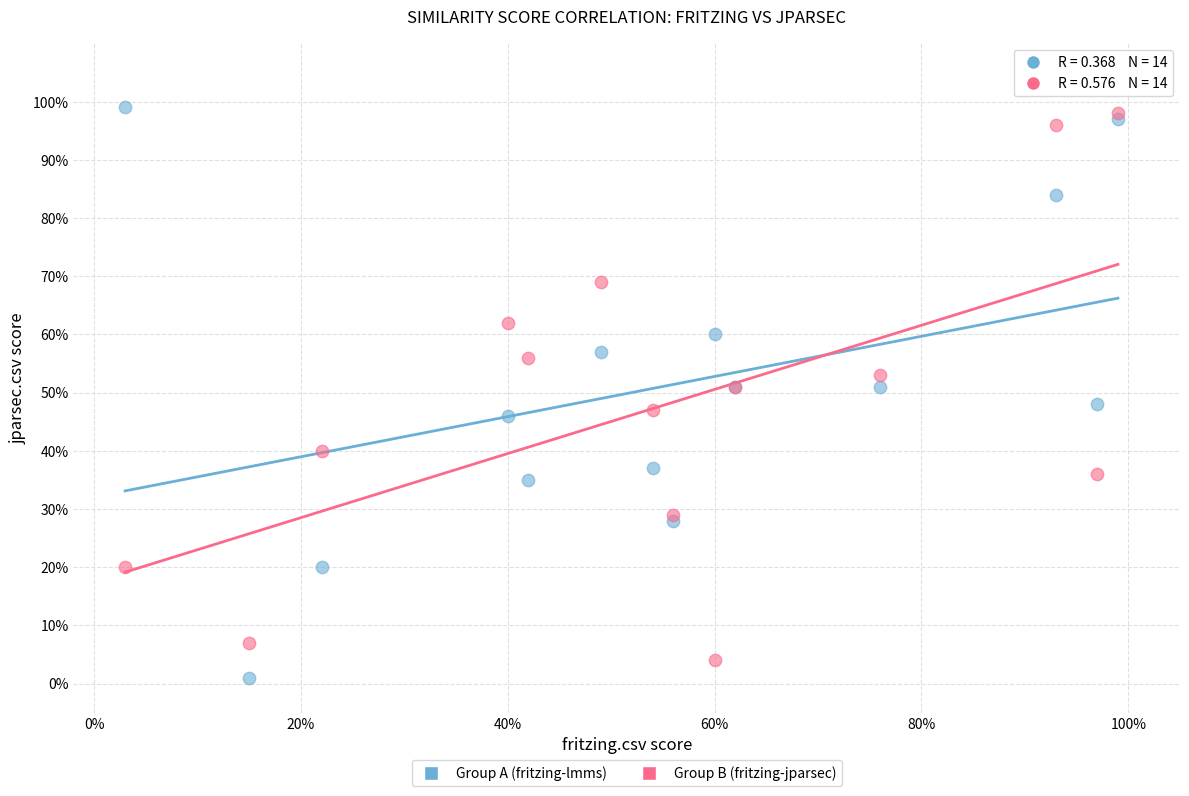

Which series has the widest spread of Y values?

Group A (fritzing-lmms)